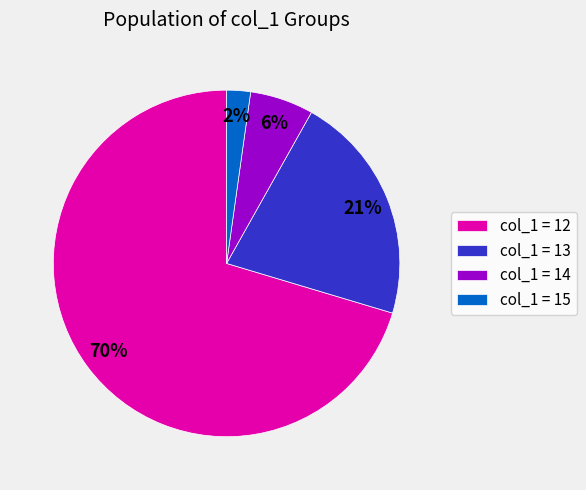

True or false: col_1 = 13 accounts for 7% of the total.

False